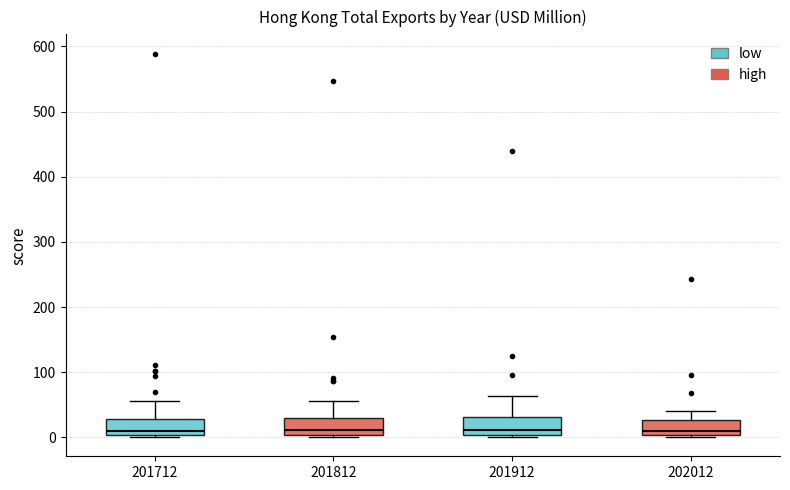

Reading left to right, transcribe this box plot: for each box, give where its median line is, the range the box spans, and where its two whiskers end, as read against the y-axis. The values are not printed on the chart, so give them approximately, as read against the axis.

201712: median 10, box 0 to 30, whiskers 0 (just below the box's lower edge) to 60
201812: median 10, box 0 to 30, whiskers 0 to 60
201912: median 10, box 0 to 30, whiskers 0 (just below the box's lower edge) to 60
202012: median 10, box 0 to 30, whiskers 0 to 40